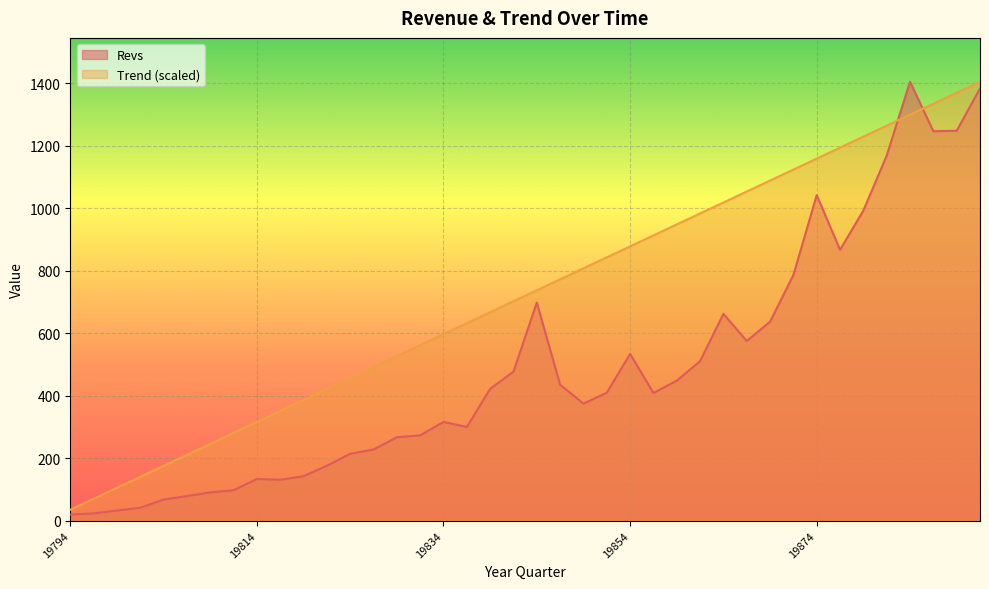

Is the value of Trend at 19801 greater than the value of Revs at 19794?

Yes